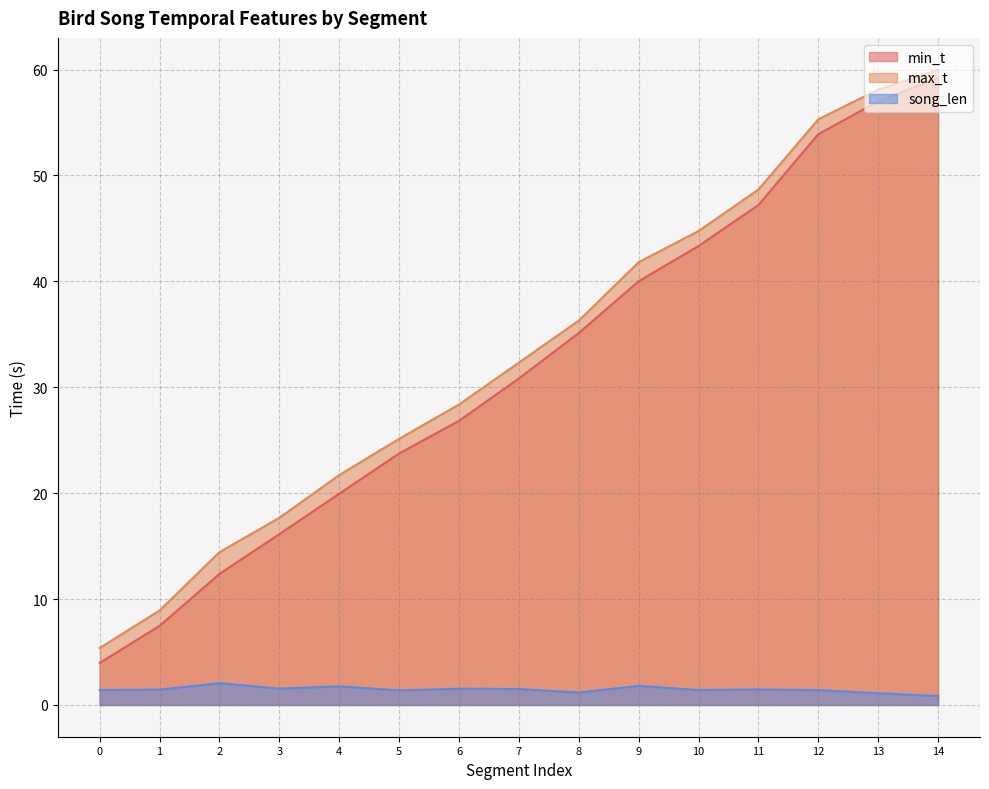

Is the value of min_t at 11 greater than the value of song_len at 3?

Yes